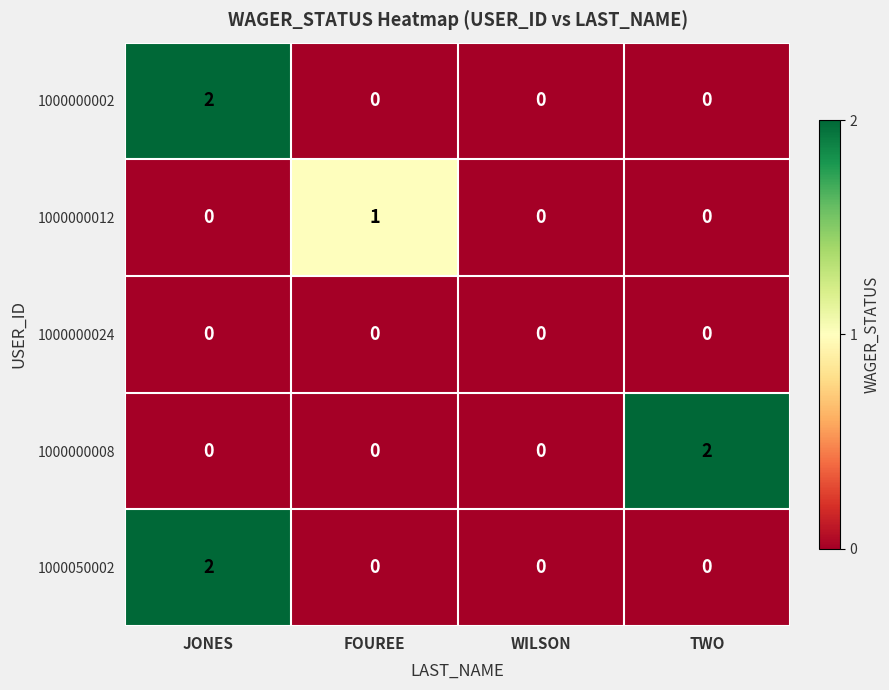

Is it true that 1000000008 equals -1 at JONES?

False